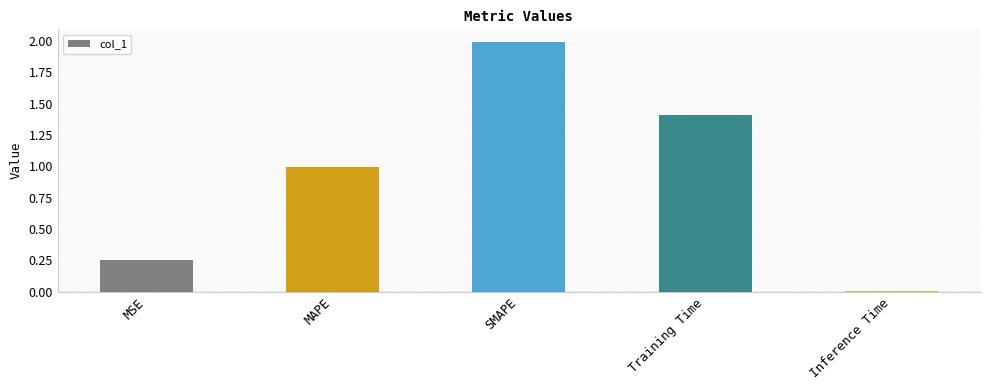

What is the difference between the values at SMAPE and MAPE?

1.0